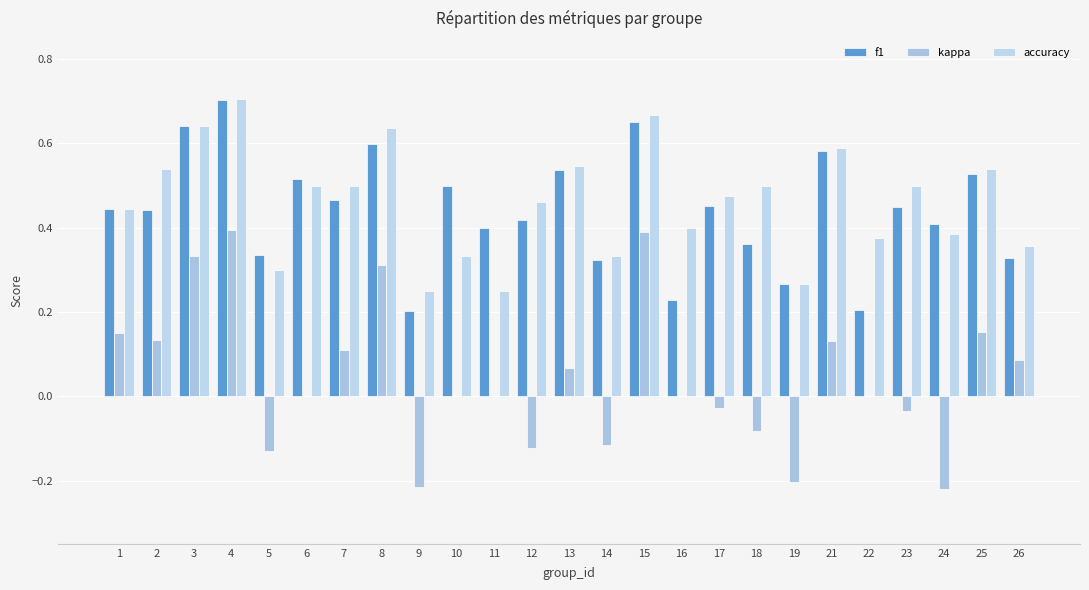

Between 10 and 23, which series saw the biggest shift?

accuracy